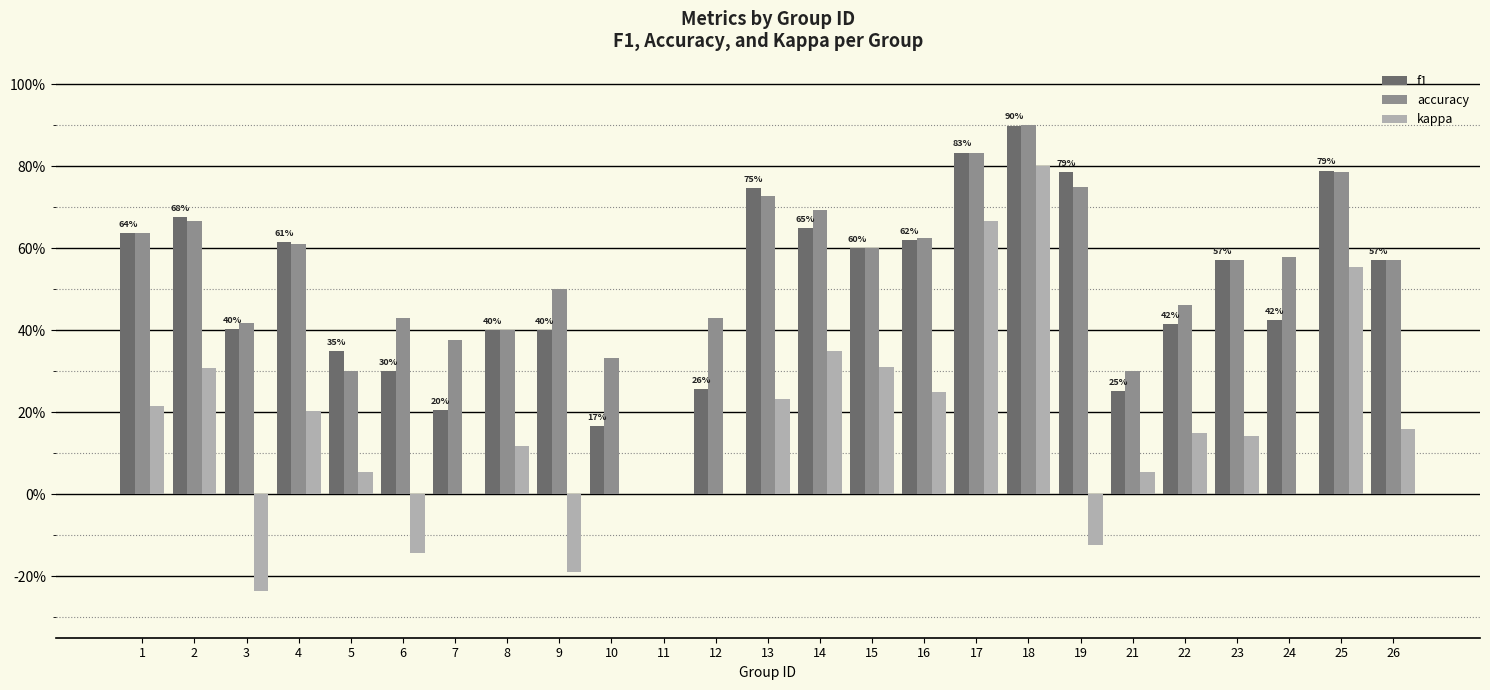

What is the value of the kappa bar at the 18th from the left?

0.8